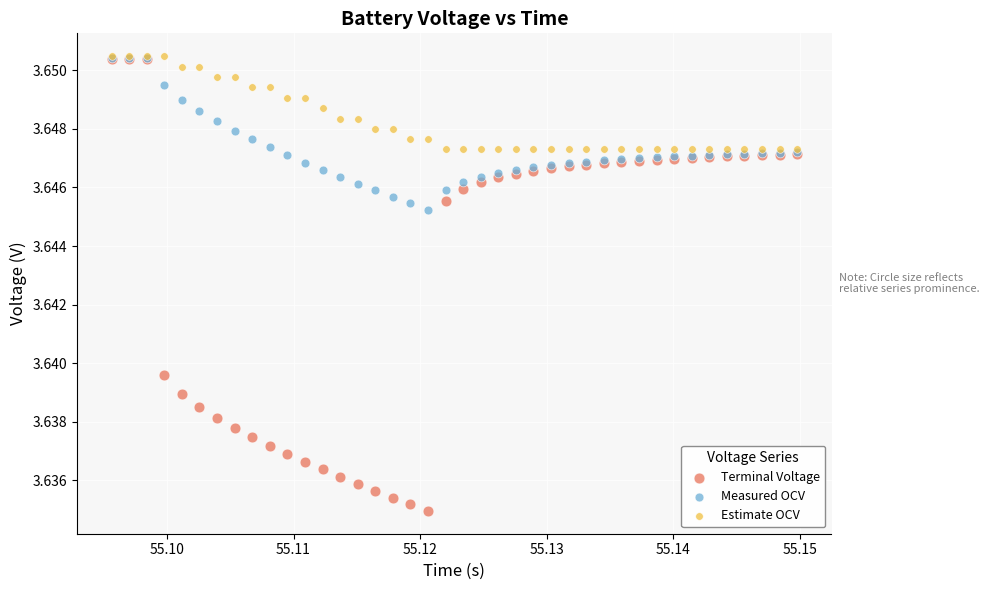

Which series reaches the minimum Y coordinate?

Terminal Voltage